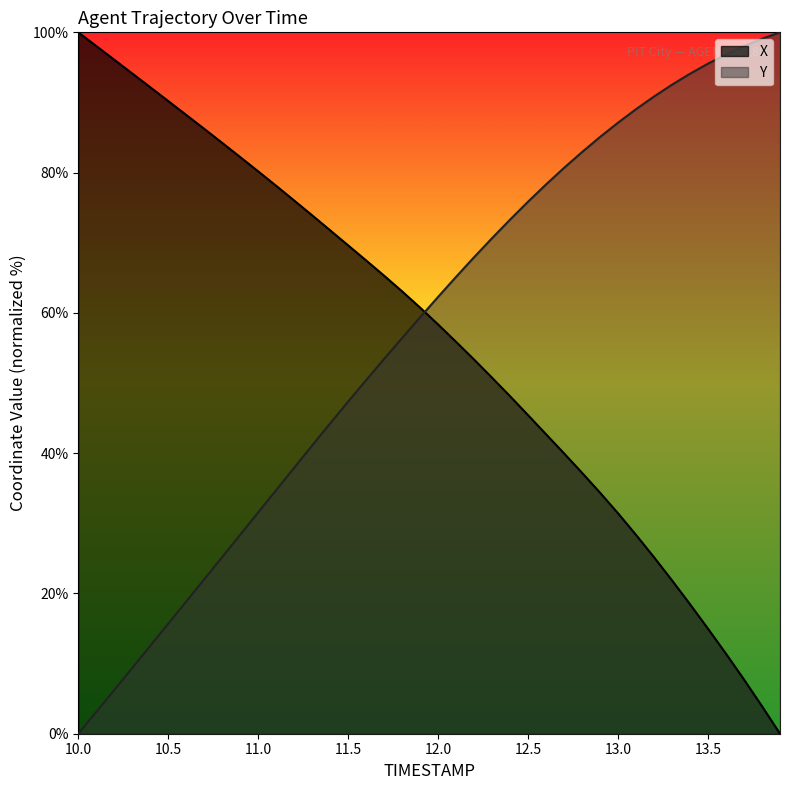

Where do X and Y first cross each other?

11.9 and 12.0